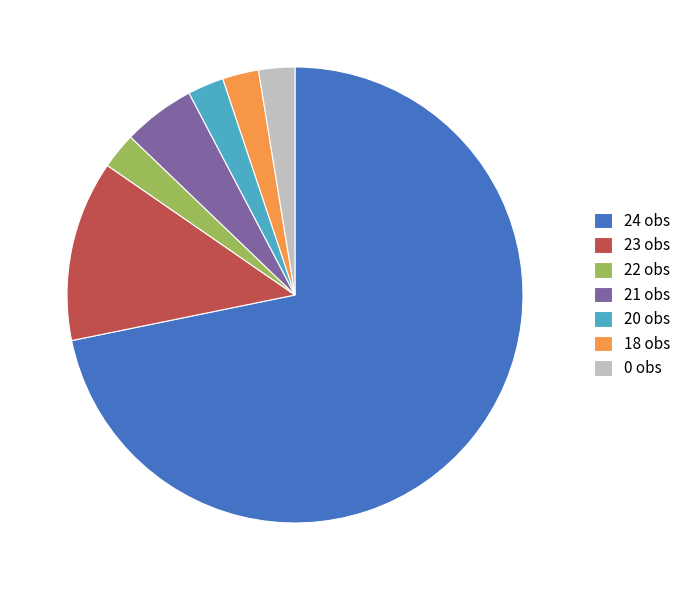

Which has a higher value, 23 obs or 21 obs?

23 obs